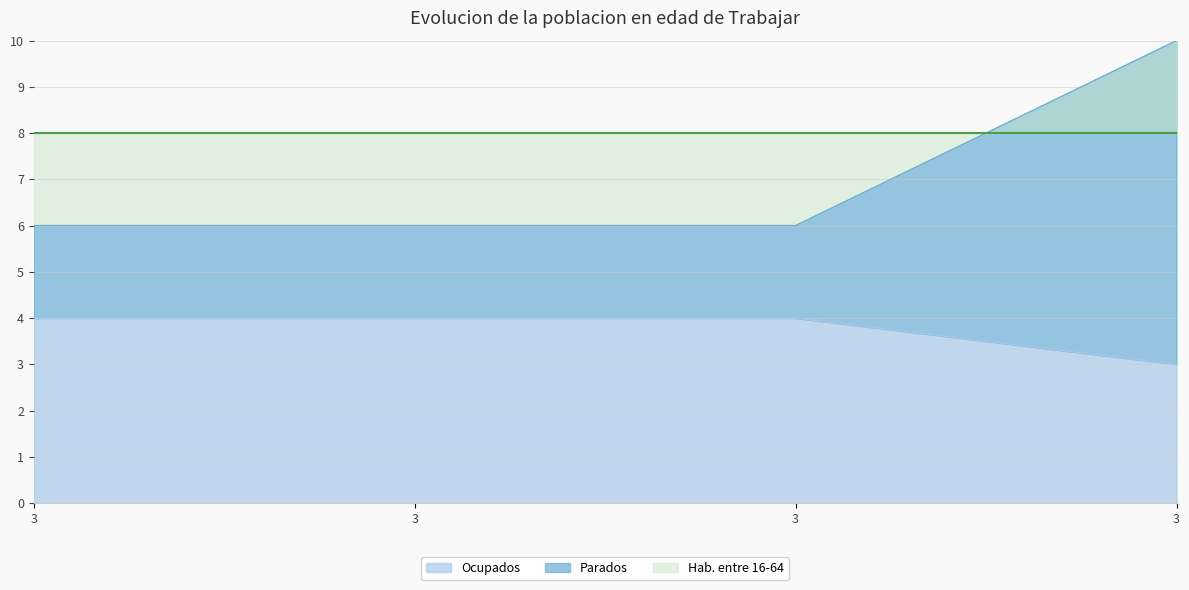

What is the sum of all col_1 values?

15